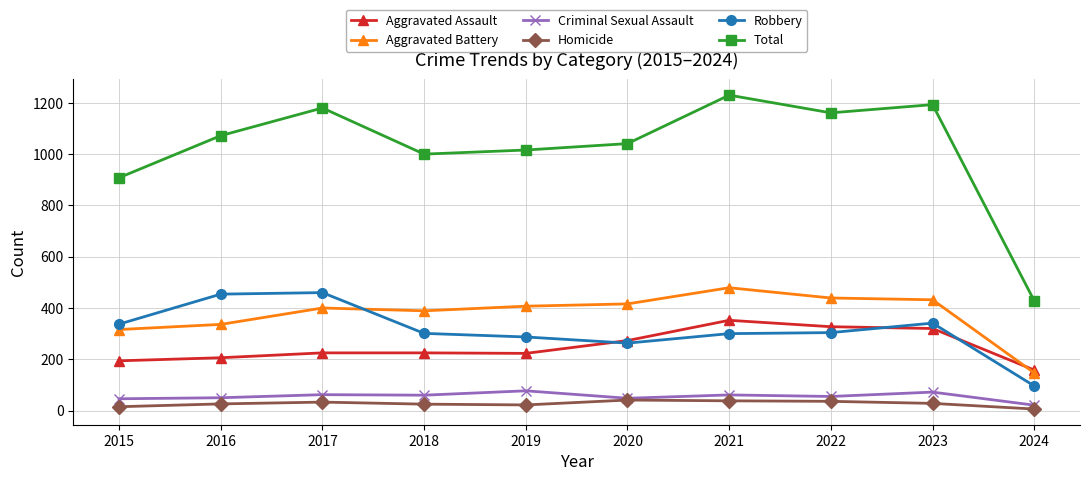

Rank the series at 2017 from highest to lowest value.

Total, Robbery, Aggravated Battery, Aggravated Assault, Criminal Sexual Assault, Homicide